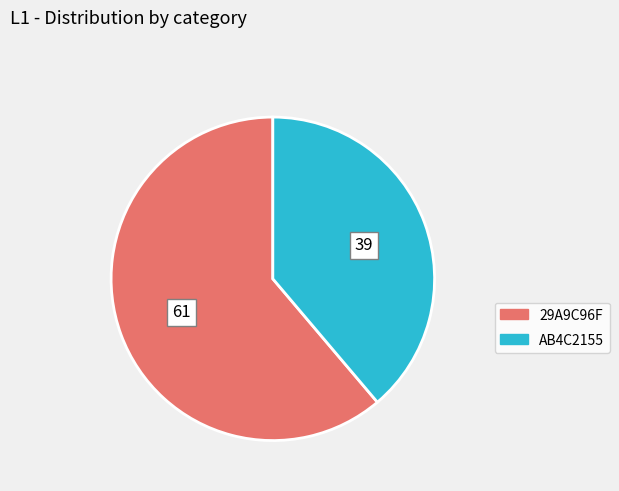

What is the largest slice in the pie chart?

29A9C96F